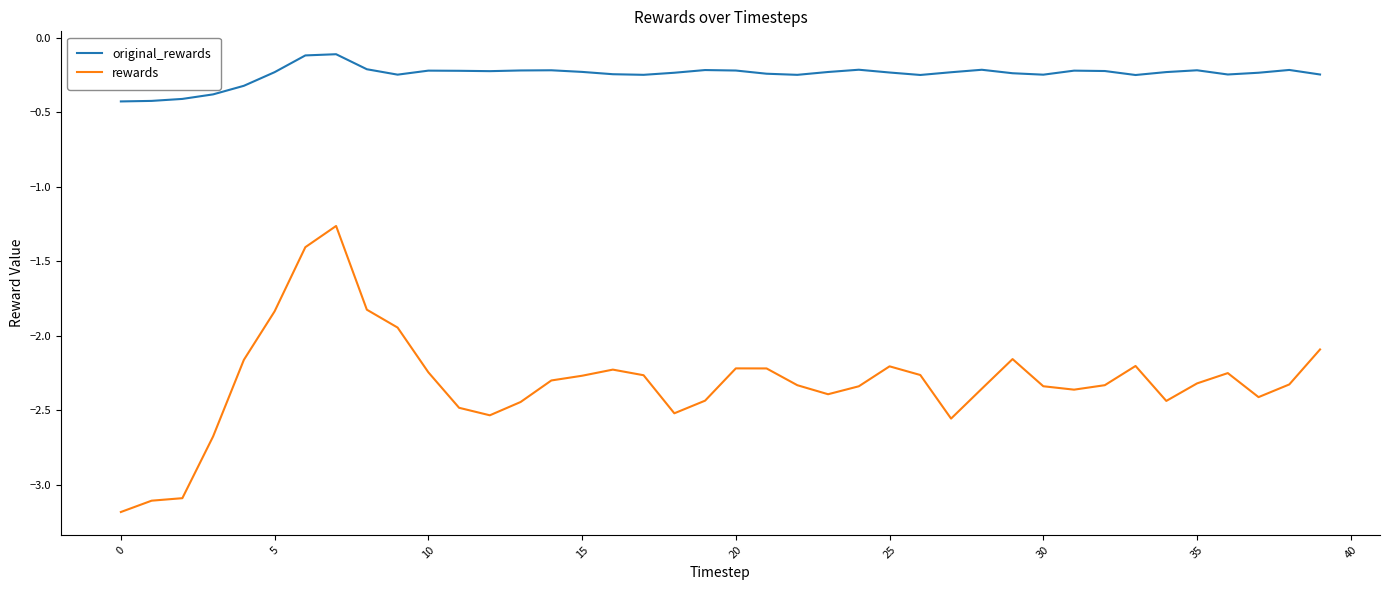

Which series has the widest spread of values?

rewards